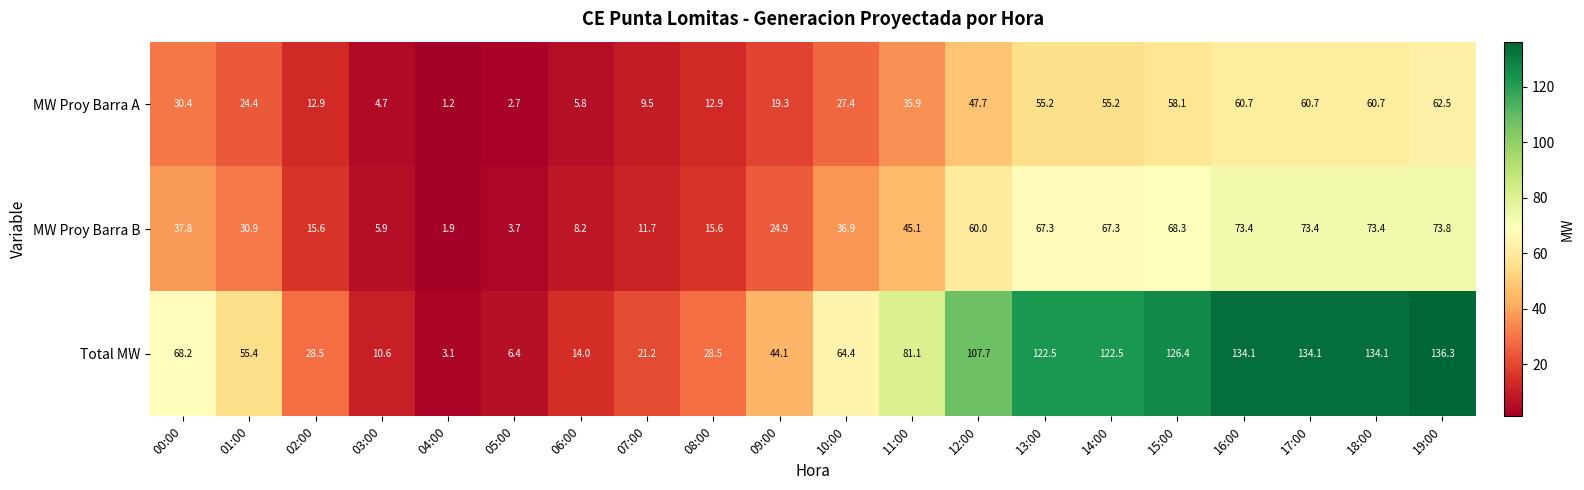

List the series in order of their overall mean, lowest first.

MW Proy Barra A, MW Proy Barra B, Total MW